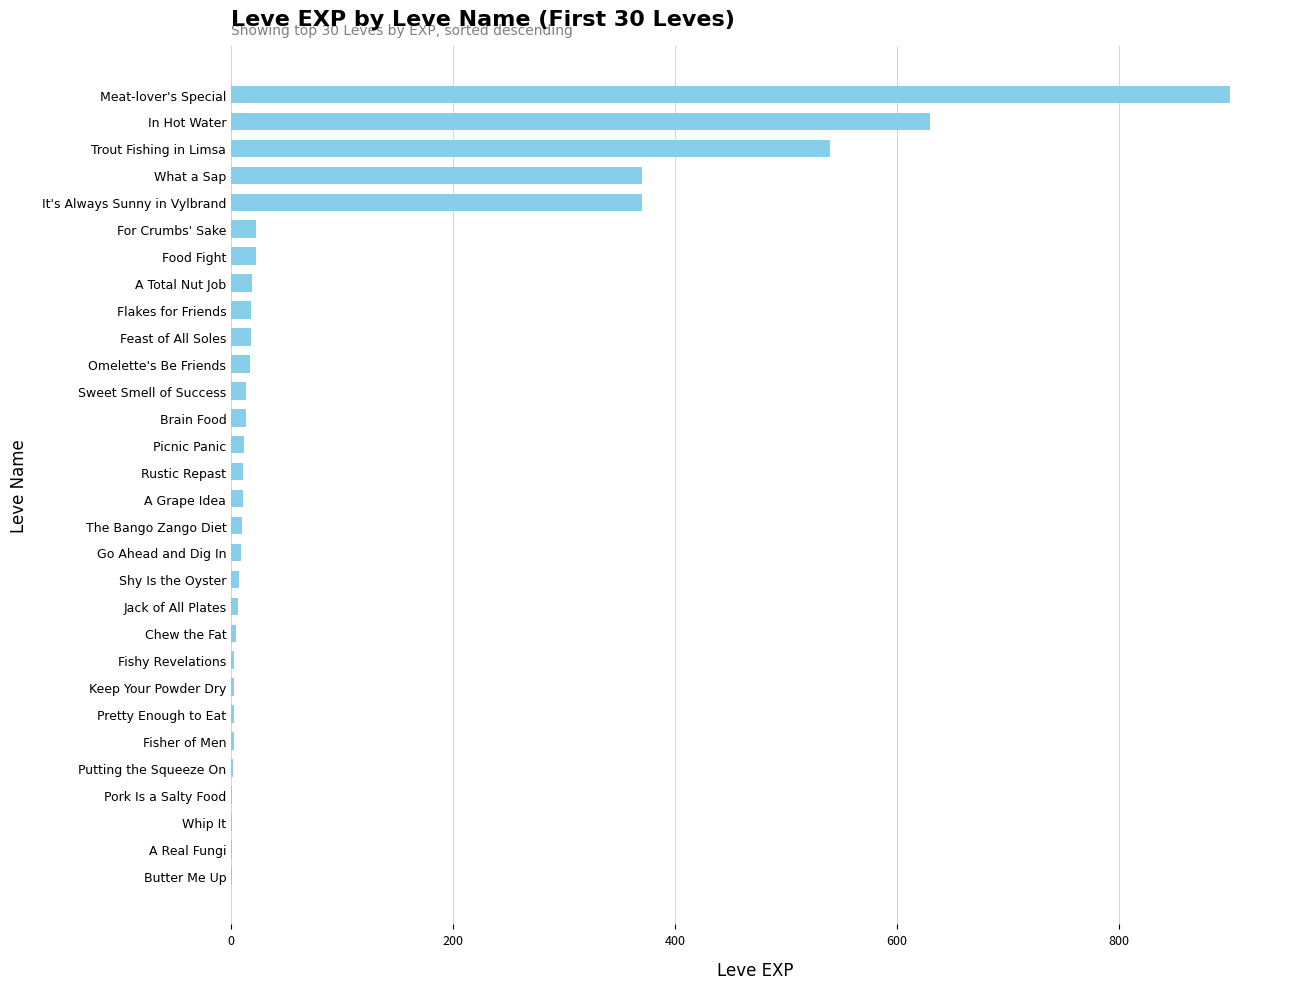

The value at A Total Nut Job is 19. True or false?

True